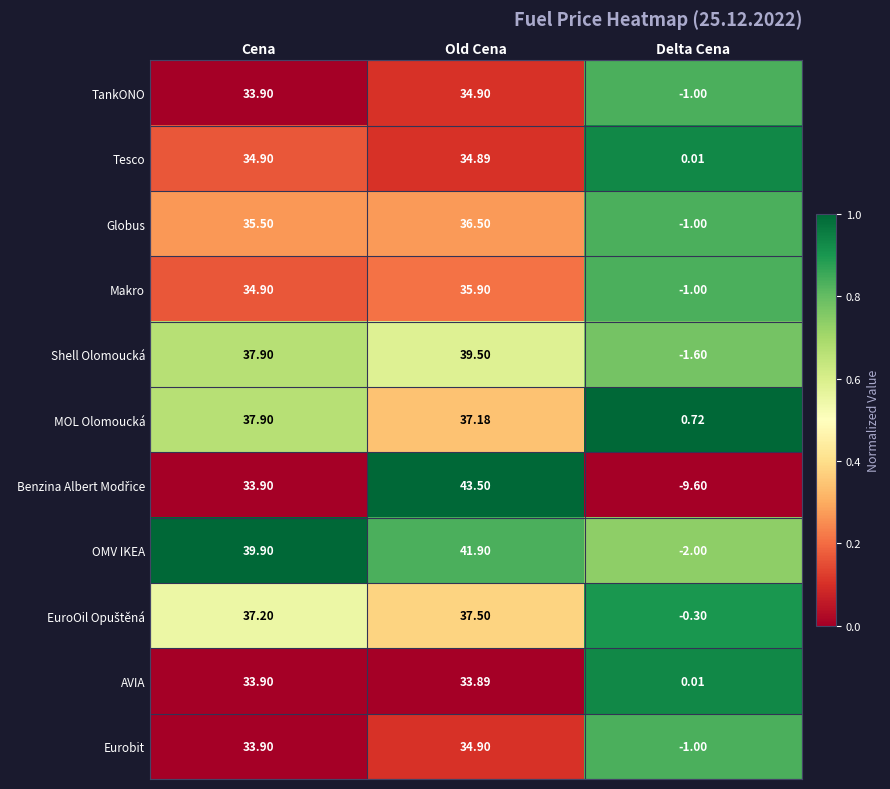

At which category is the sum across all series the highest?

Old Cena